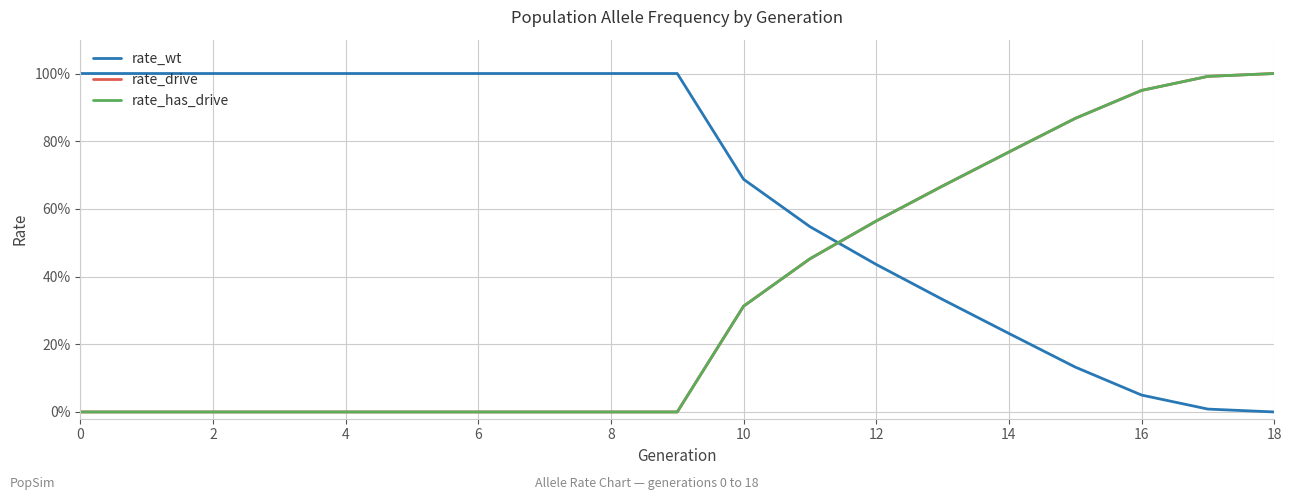

Rank the series by their maximum value, from lowest to highest.

rate_wt, rate_drive, rate_has_drive